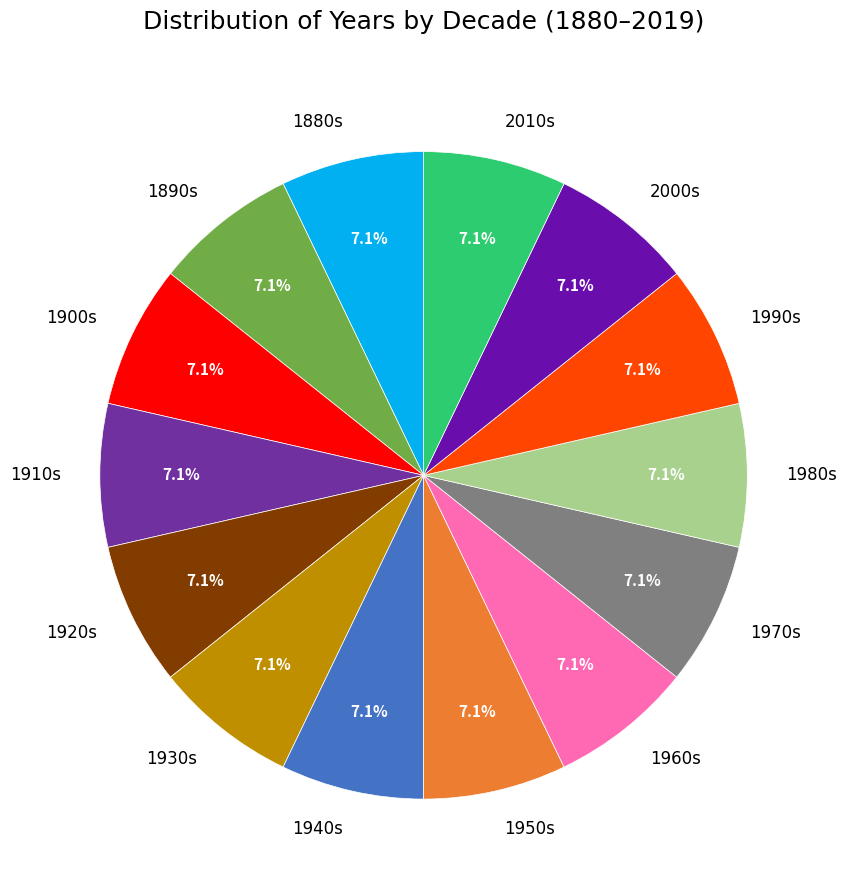

Approximately how many times larger is the value at 1970s compared to 2000s?

1.0